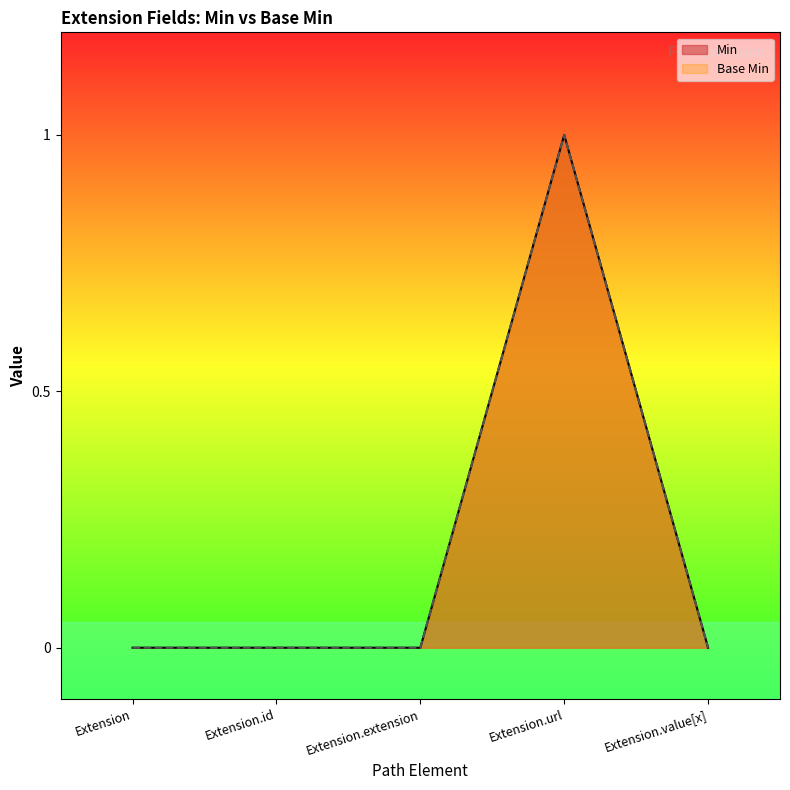

True or false: Base Min and Min intersect in this chart.

False